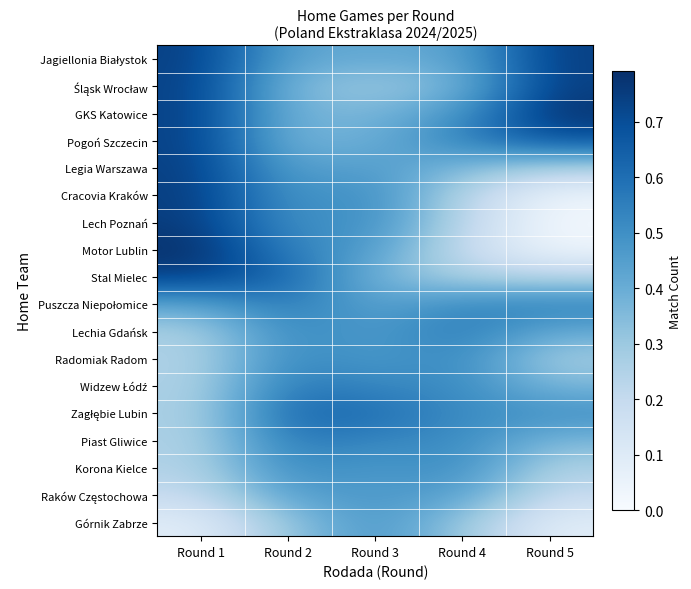

How many data points does each series have?

5